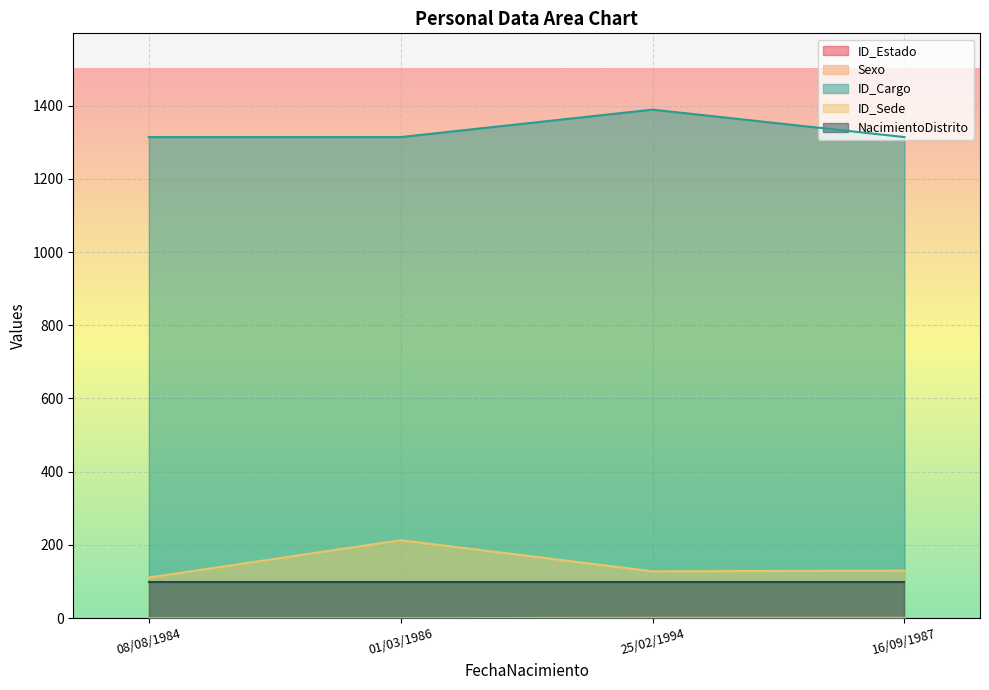

Is it true that ID_Cargo equals 2219 at 25/02/1994?

False